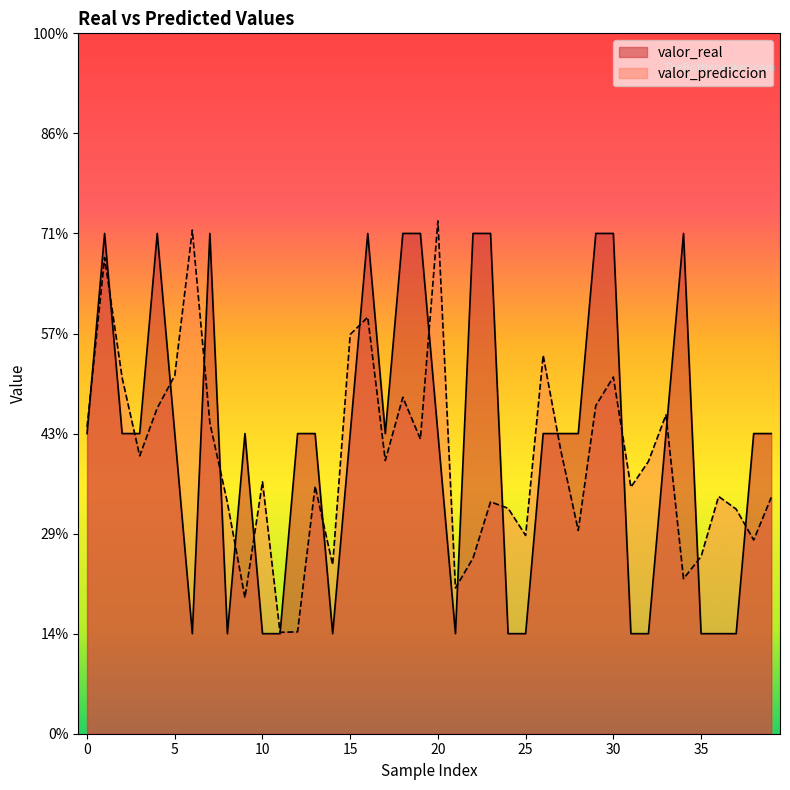

What is the label of the 29th point from the left?

28